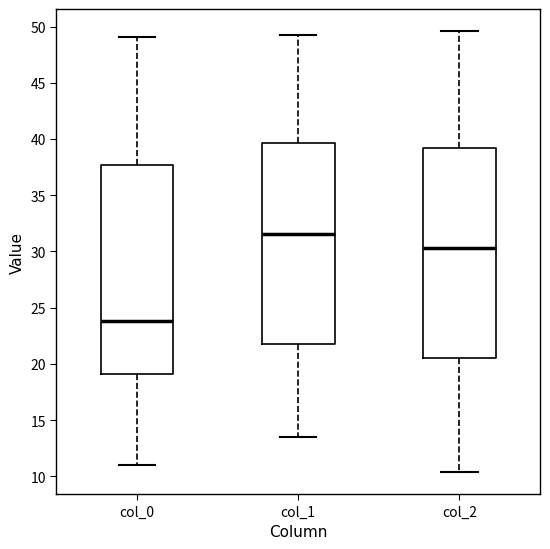

Reading left to right, read every box against the y-axis: the position of its median line, the range the box covers, and the ends of its whiskers. The values are not printed on the chart, so give them approximately, as read against the axis.

col_0: median 24.0, box 19.0 to 37.5, whiskers 11.0 to 49.0
col_1: median 31.5, box 22.0 to 39.5, whiskers 13.5 to 49.0
col_2: median 30.5, box 20.5 to 39.0, whiskers 10.5 to 49.5